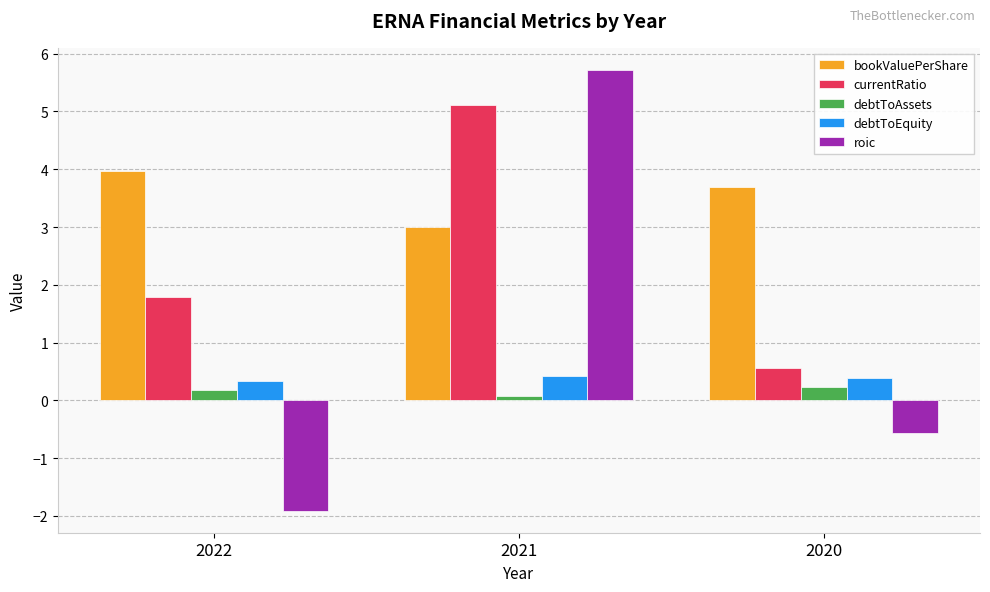

What is the sum of all debtToAssets values?

0.5